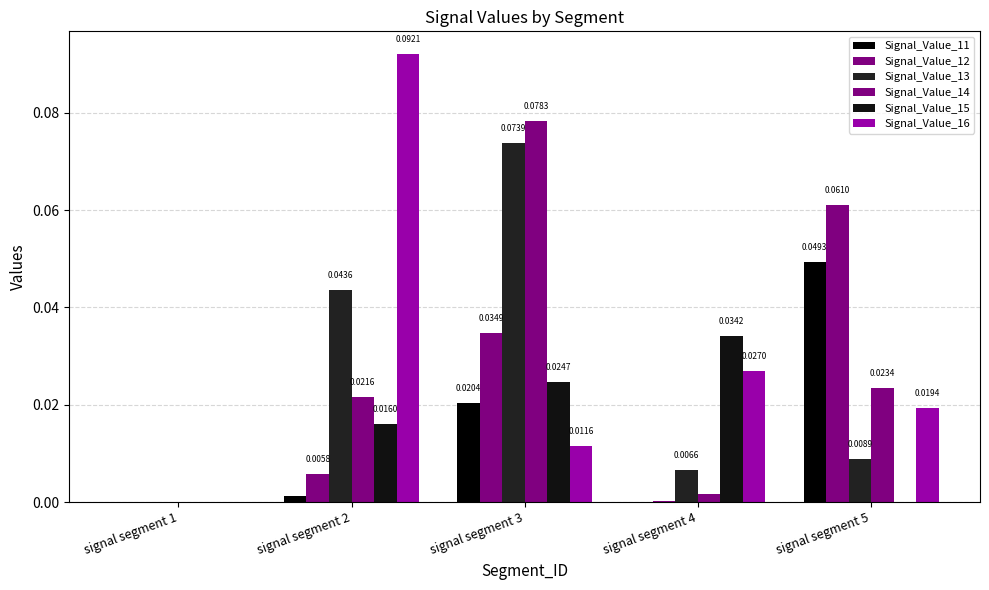

Reading right to left, transcribe all the data shown in this chart.

Signal_Value_11: 0.0	0.0	0.0	0.0	0.0
Signal_Value_12: 0.1	0.0	0.0	0.0	0.0
Signal_Value_13: 0.0	0.0	0.1	0.0	0.0
Signal_Value_14: 0.0	0.0	0.1	0.0	0.0
Signal_Value_15: 0.0	0.0	0.0	0.0	0.0
Signal_Value_16: 0.0	0.0	0.0	0.1	0.0